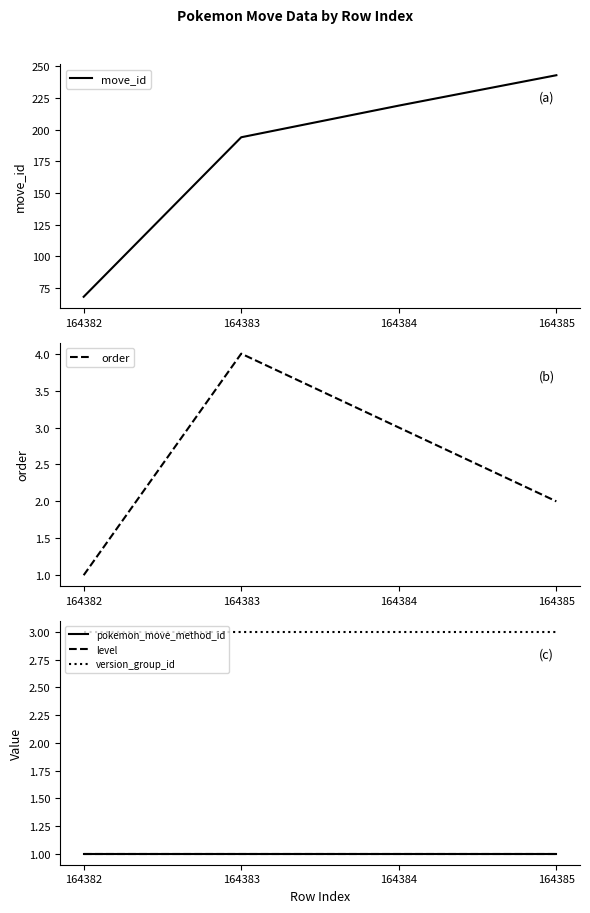

At how many categories does at least one series exceed 48?

4